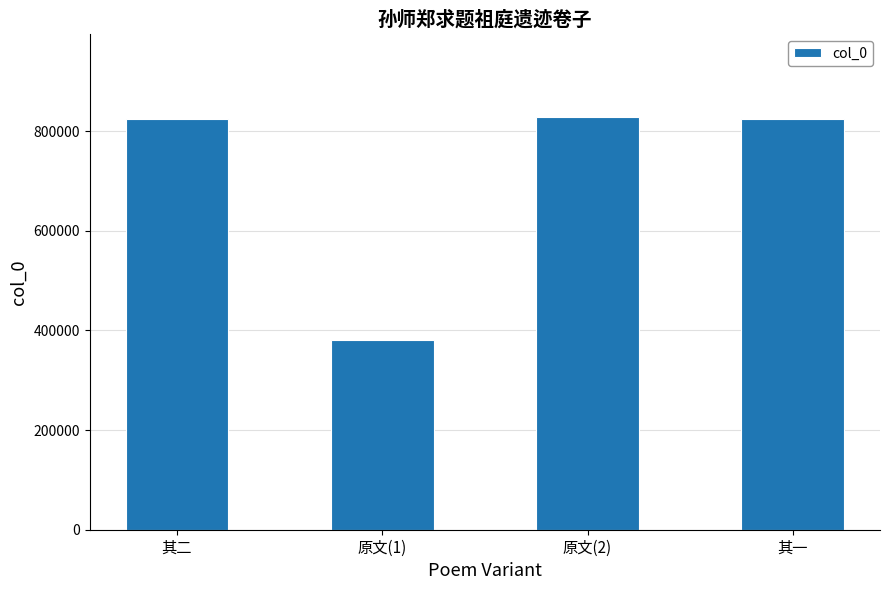

At which category does the chart reach its minimum across all series?

原文(1)